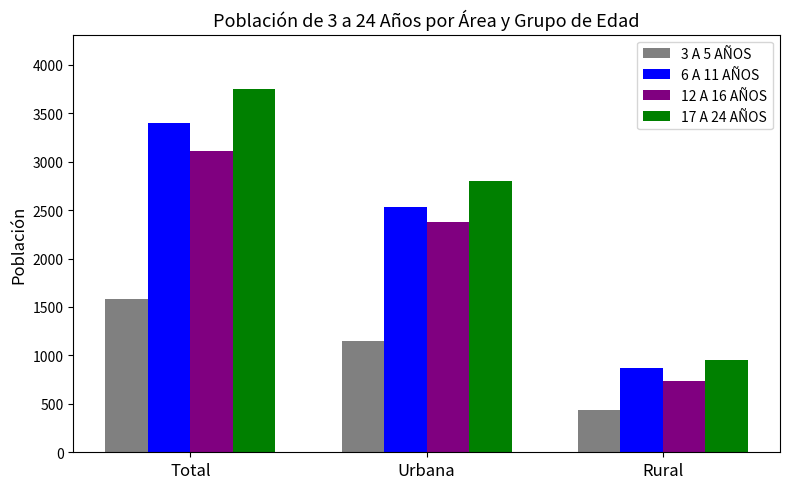

At Urbana, list the series in order from largest to smallest.

17 A 24 AÑOS, 6 A 11 AÑOS, 12 A 16 AÑOS, 3 A 5 AÑOS